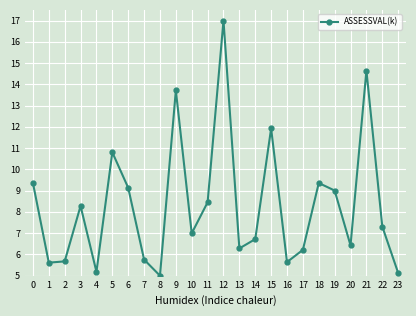

True or false: the data shows 2.7 at 17.

False